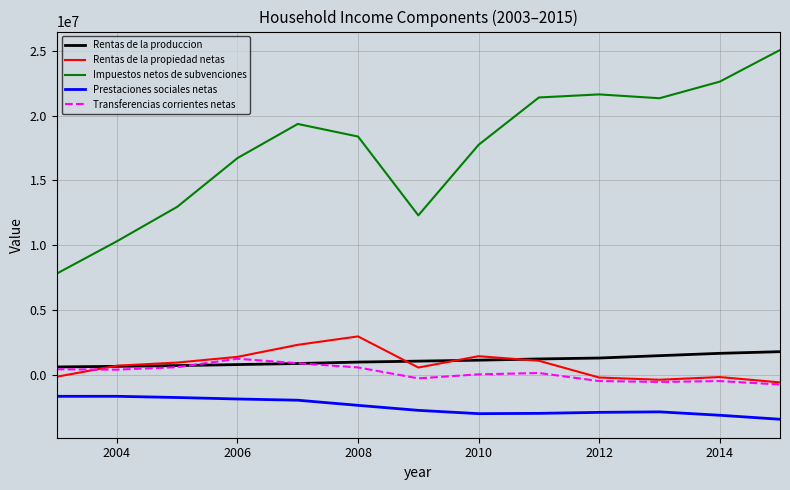

How many values in the Transferencias corrientes netas series are below 138063?

6